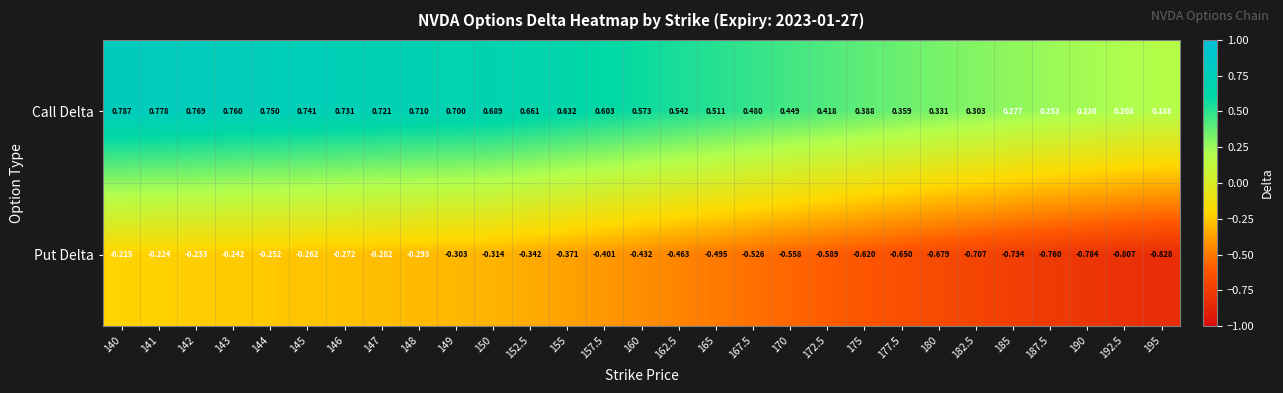

At which category does the chart reach its peak across all series?

140